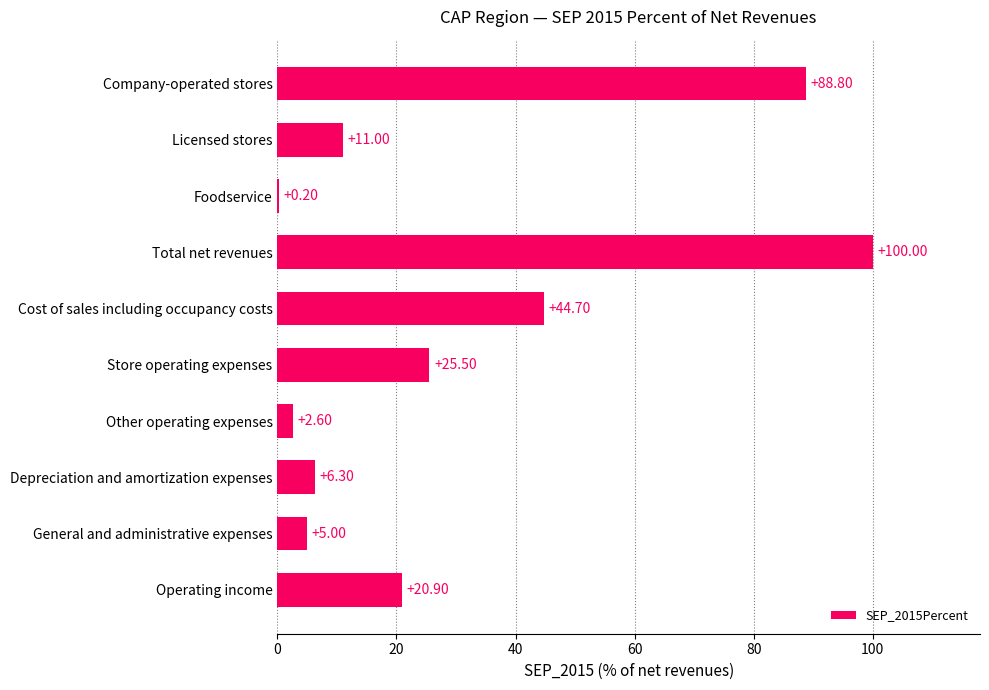

What is the sum of the values at Depreciation and amortization expenses and Store operating expenses?

31.8